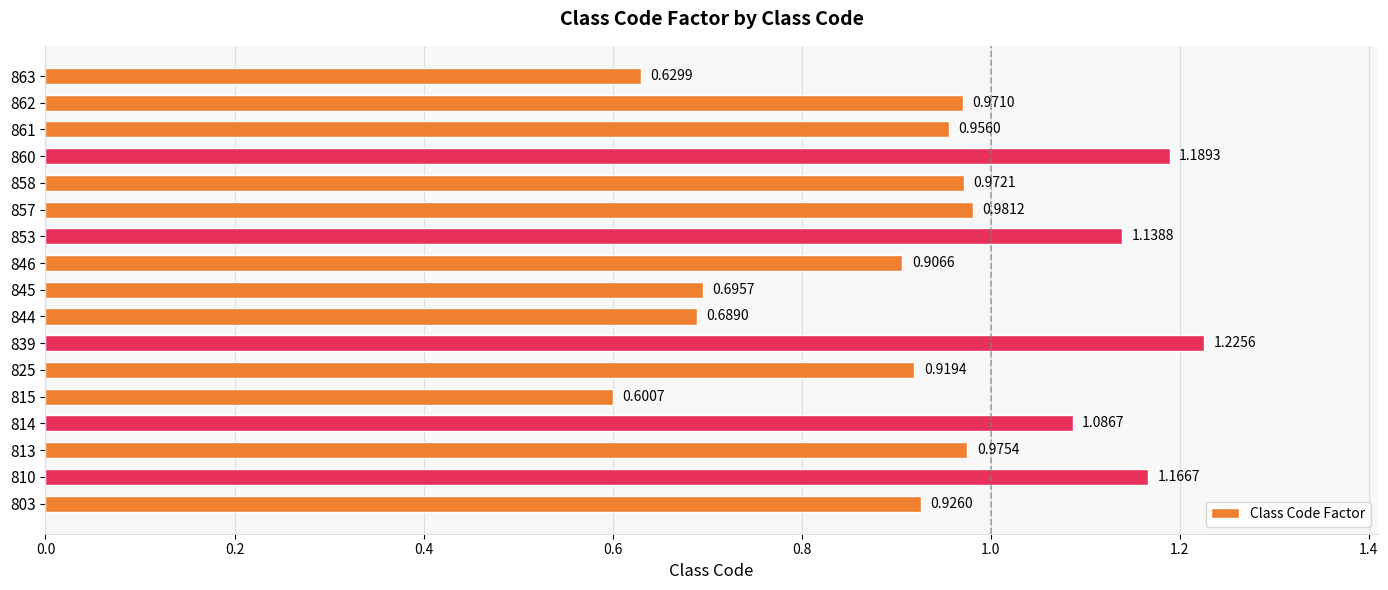

Where is the data nearest to the value 0?

815